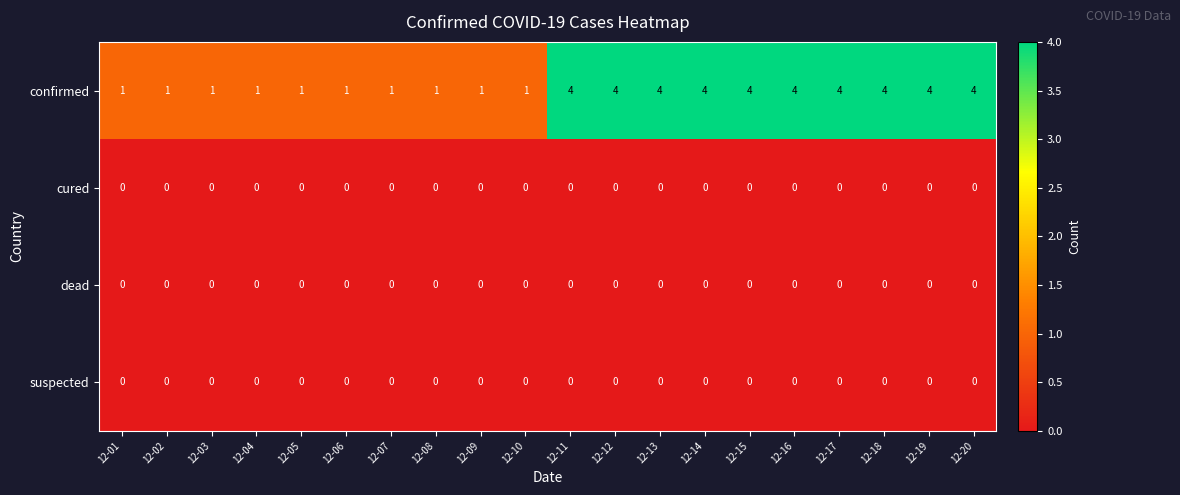

Between 12-09 and 12-20, which series saw the biggest shift?

confirmed